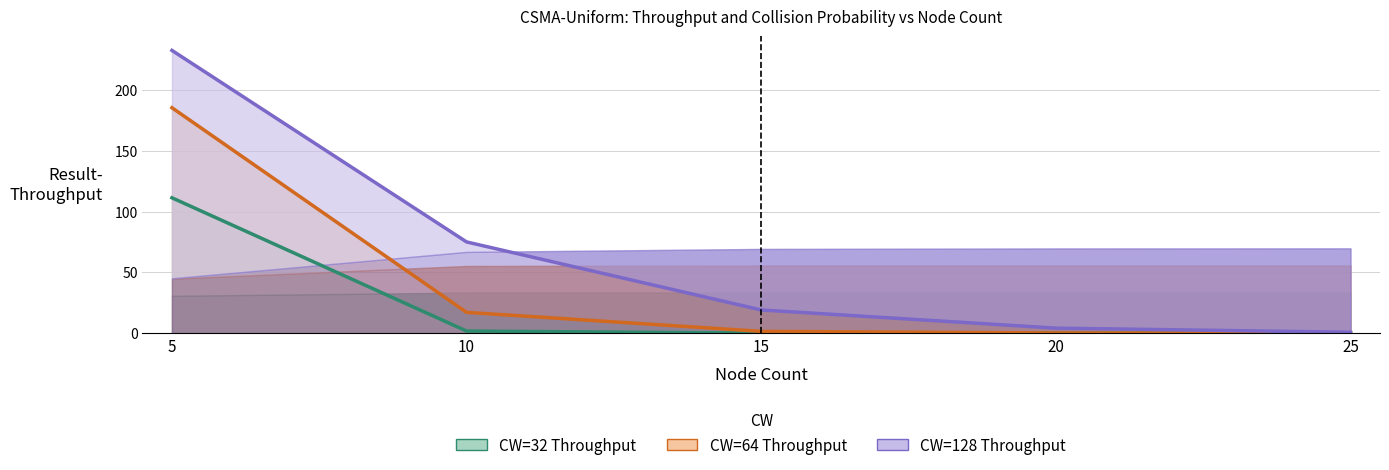

Which series has the largest range (max minus min)?

CW=128 Throughput (line)